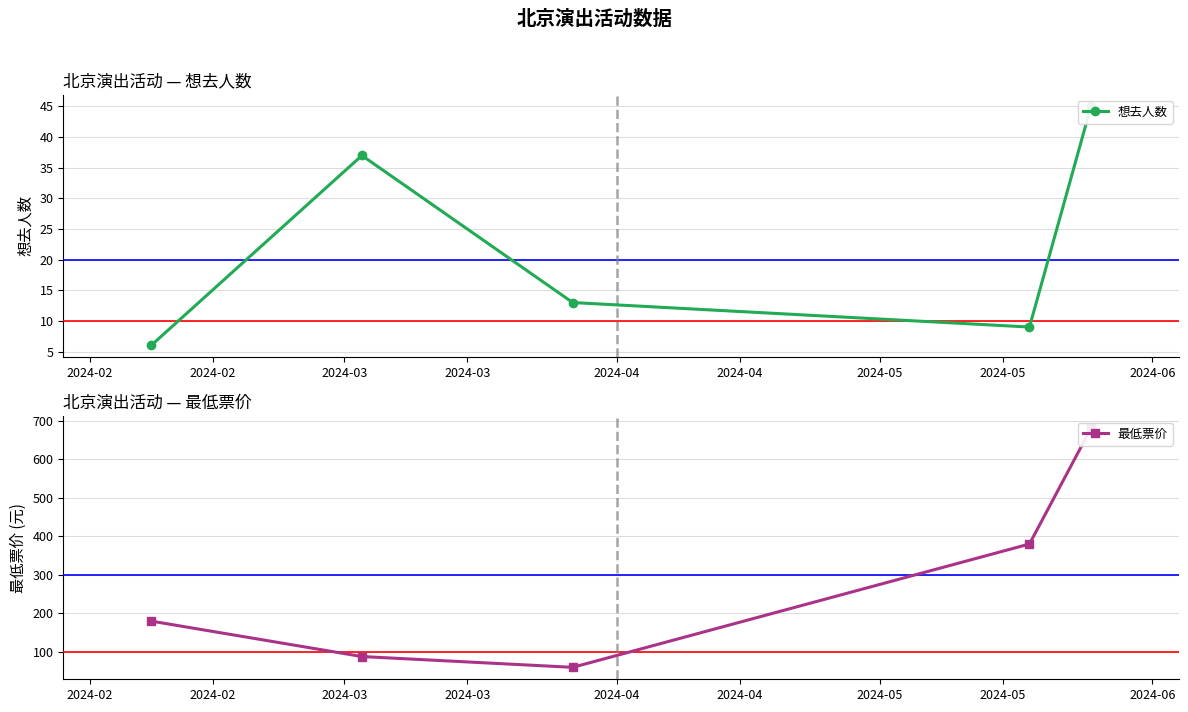

What is the spread (max minus min) of values at 2024-02?

174